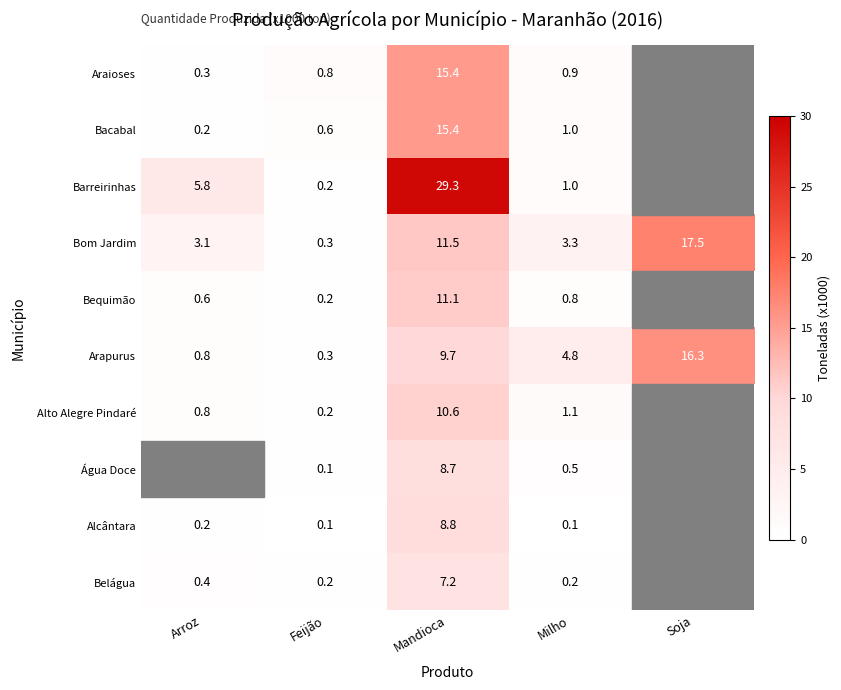

Where does the Bom Jardim series first go above 3?

Arroz